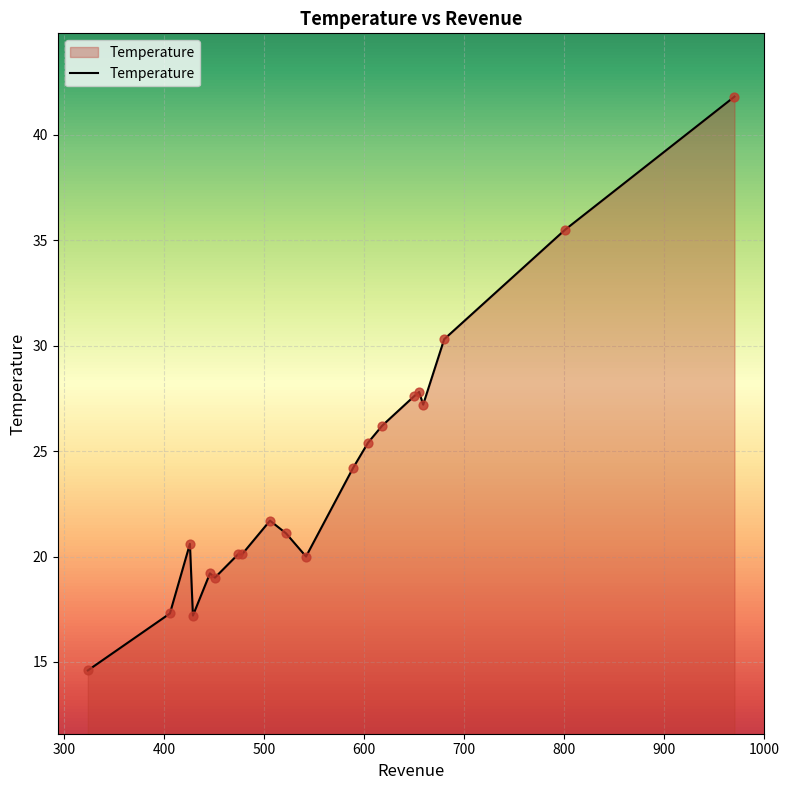

What is the greatest value displayed?

41.8